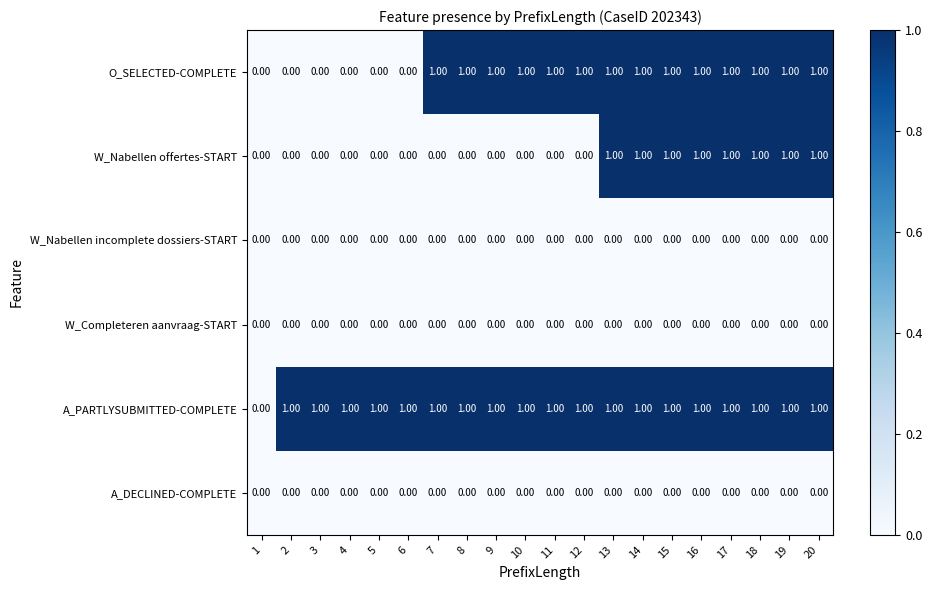

What is the sum of all O_SELECTED-COMPLETE values?

14